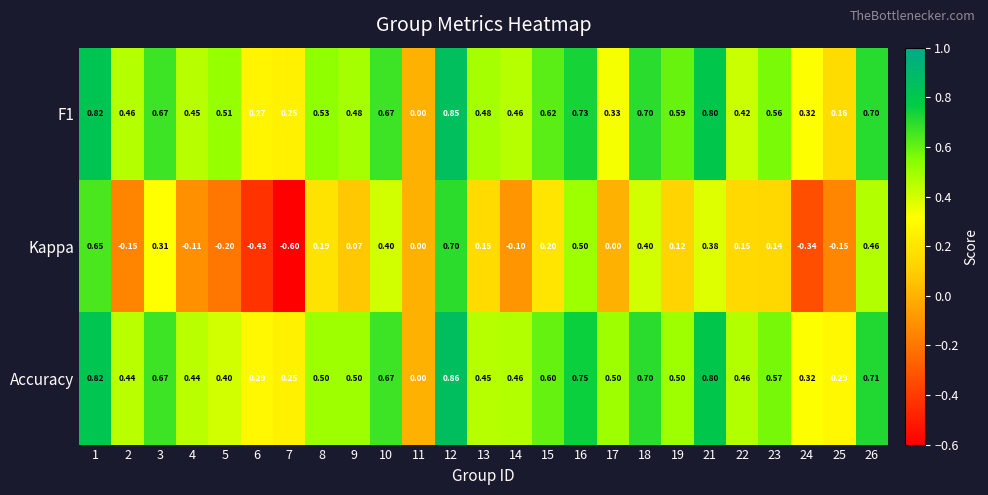

Which series has the largest total across all categories?

Accuracy